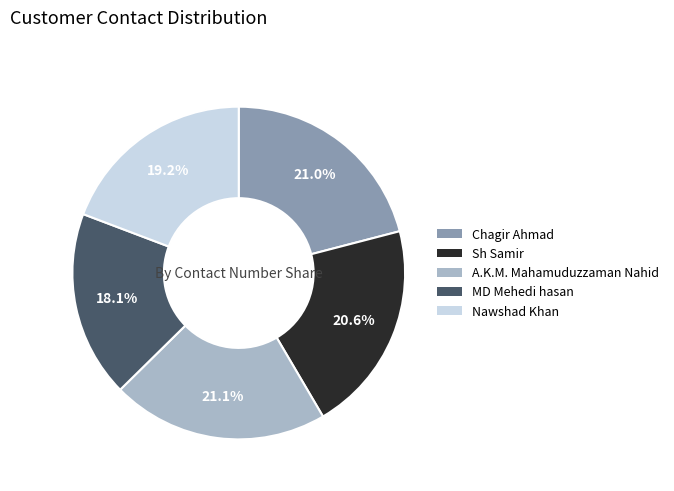

What is the smallest slice in the pie chart?

MD Mehedi hasan